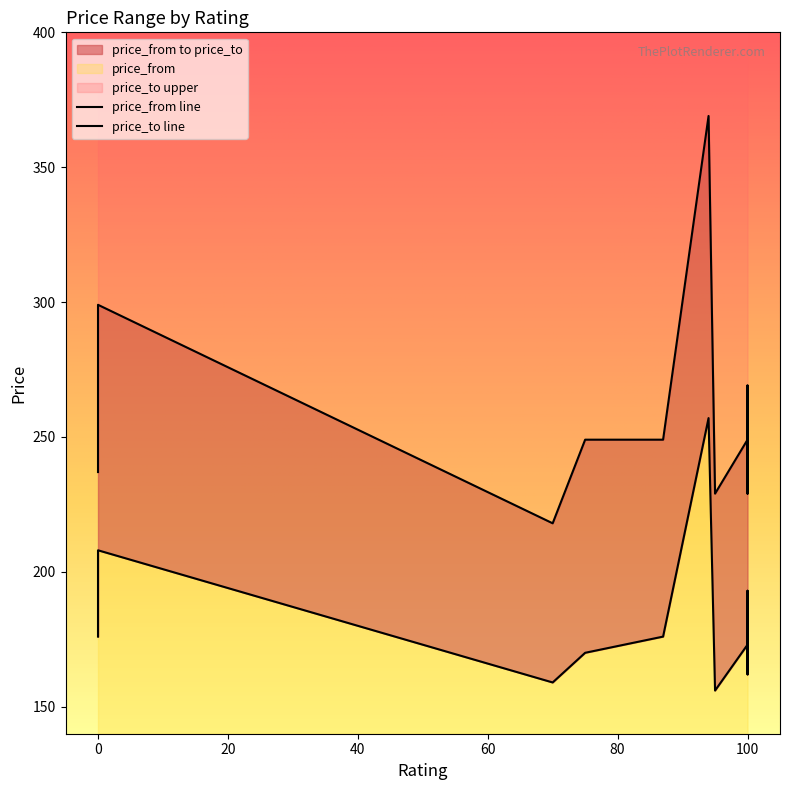

What is the average value of the price_from series?

183